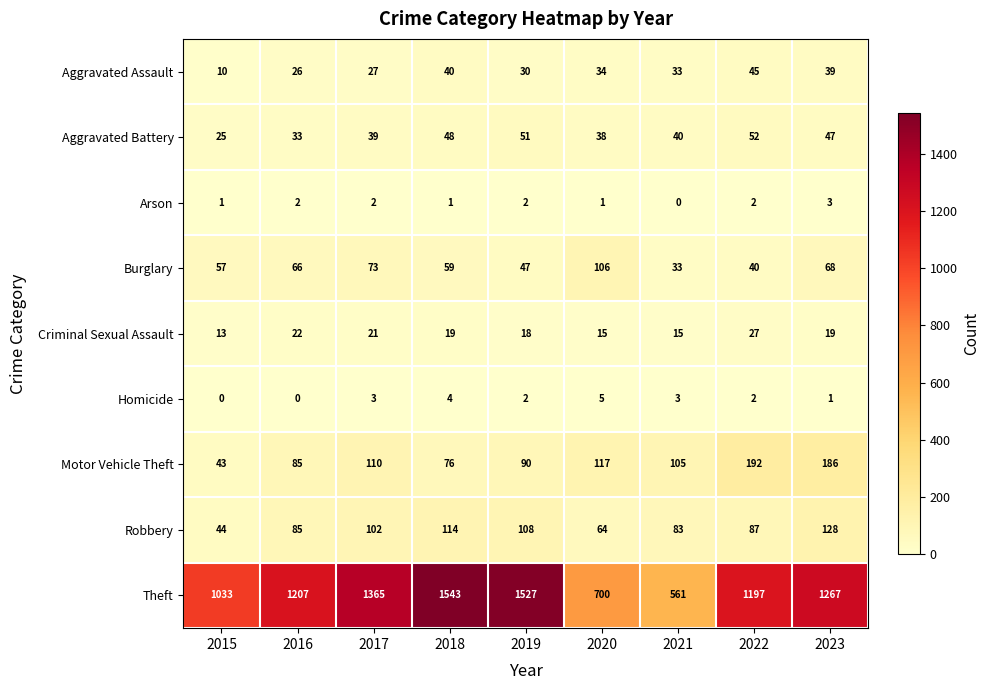

What is the average value of the Robbery series?

91